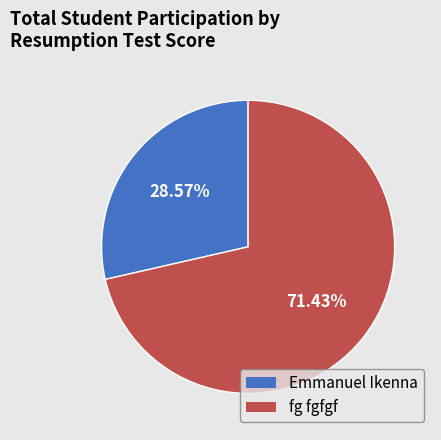

True or false: Emmanuel Ikenna accounts for 43% of the total.

False